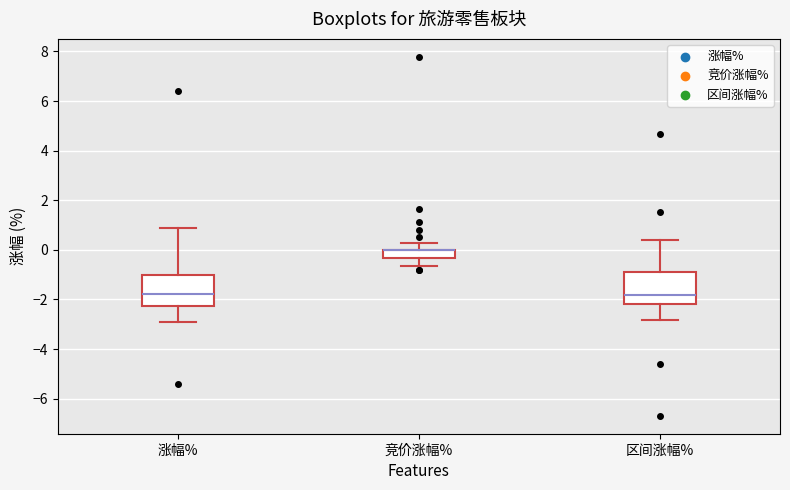

Where is the upper edge of the box for 区间涨幅% on the y-axis? The values are not printed on the chart, so give them approximately, as read against the axis.

-1.0